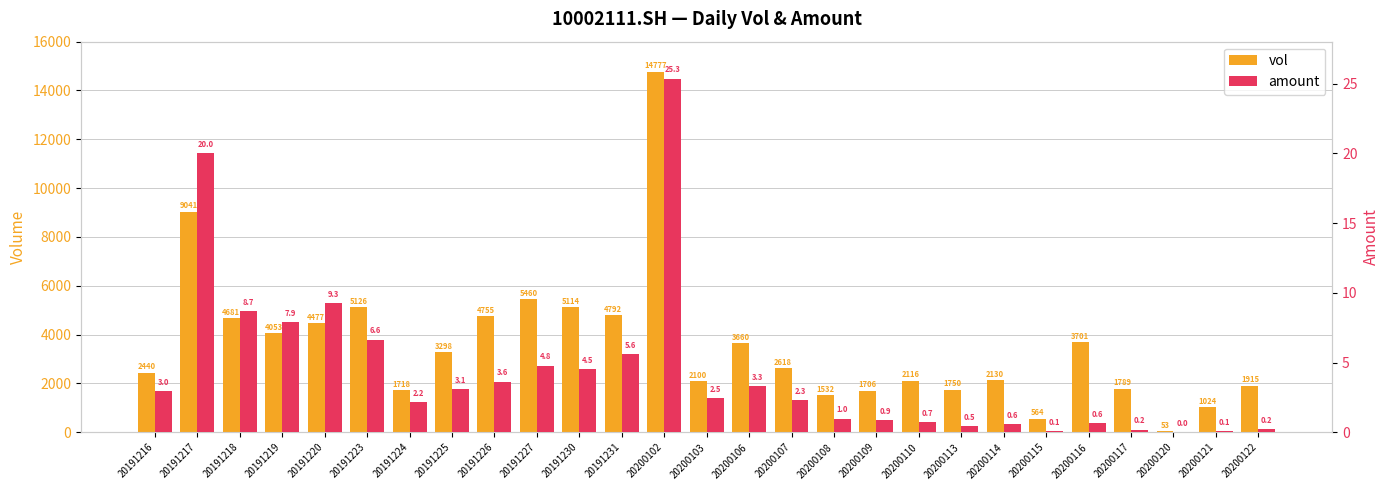

What are all the series names shown in the legend?

vol, amount